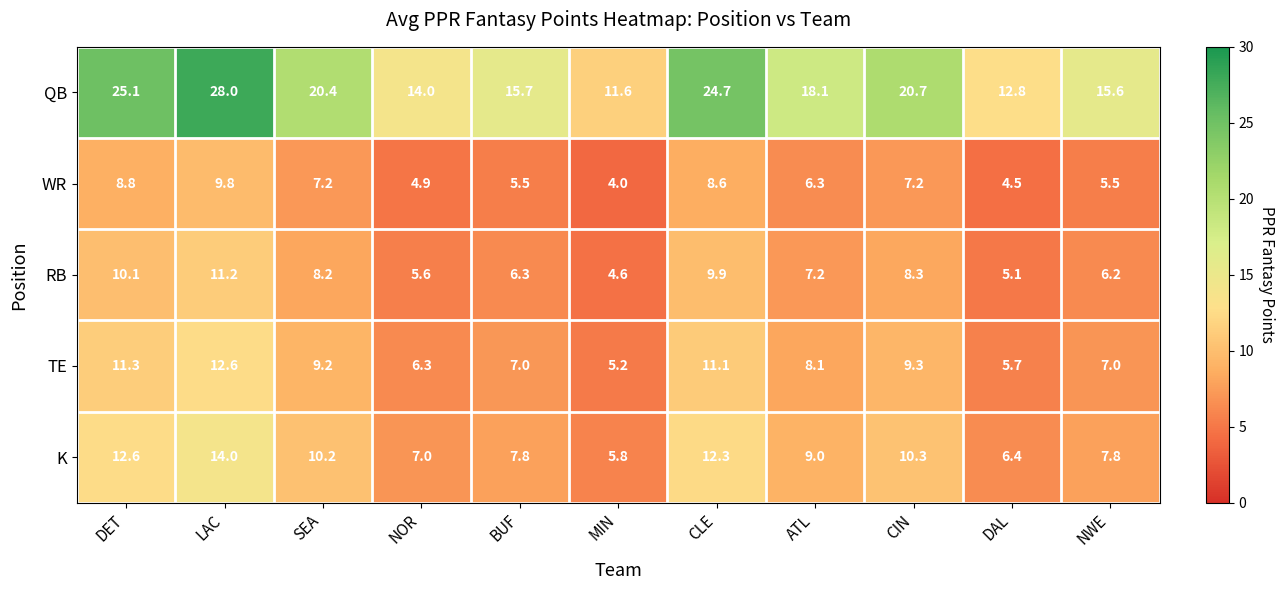

Is the value of K at CIN greater than the value of QB at NOR?

No